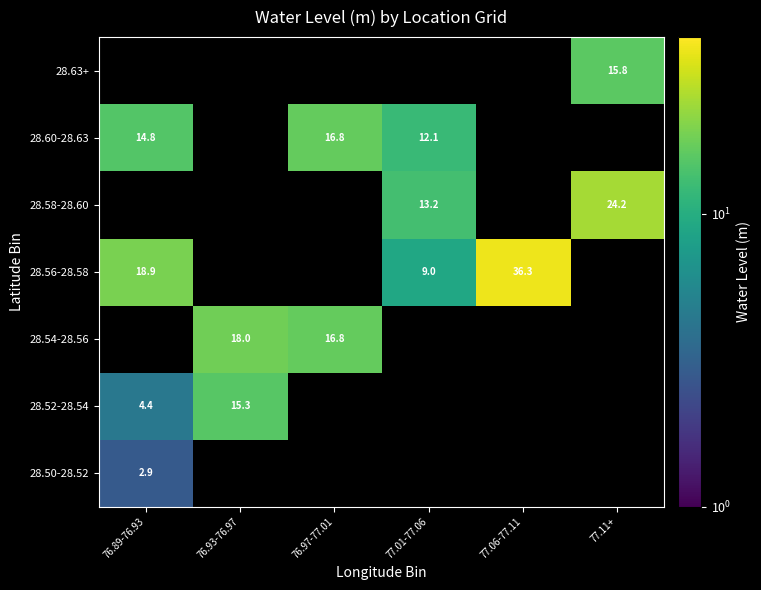

Which label corresponds to the largest value in the chart?

77.06-77.11